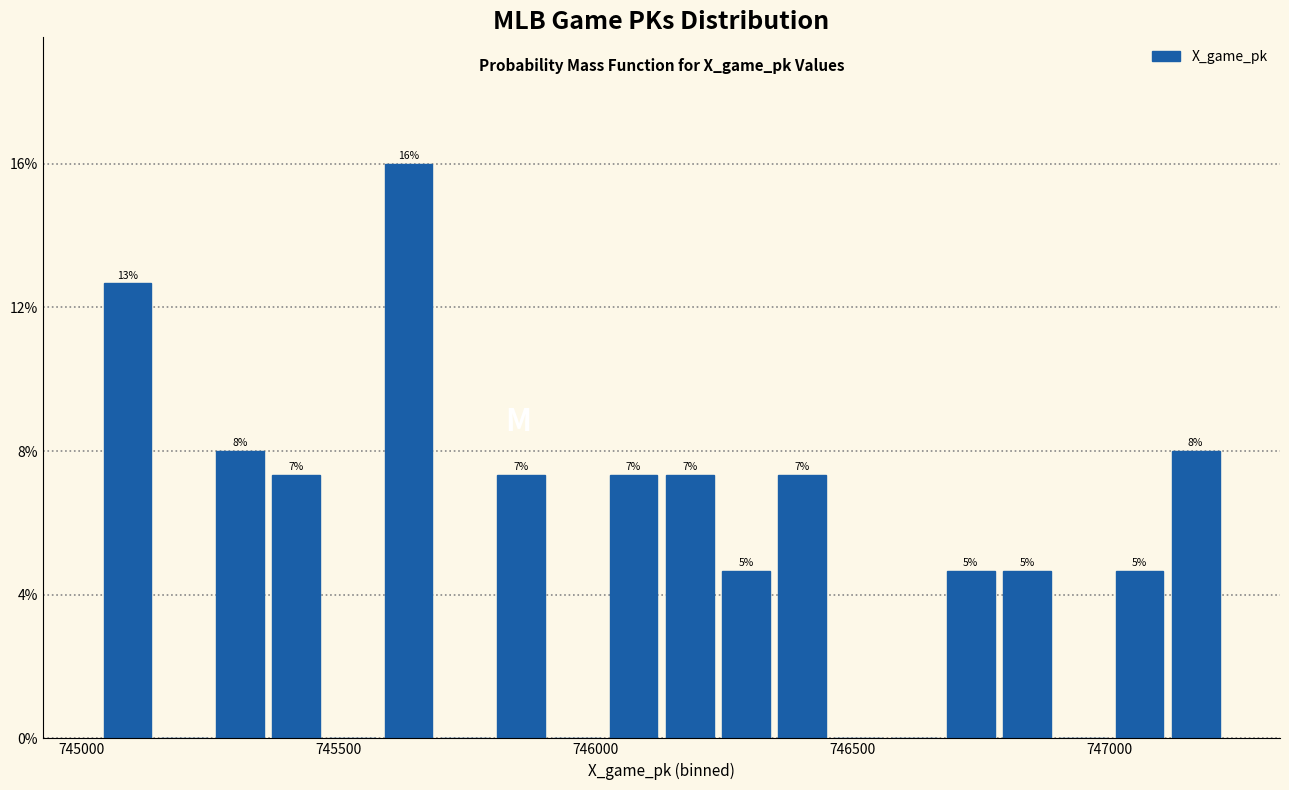

Around what value on the x-axis is the tallest bar? Give the approximate position of its centre, as read against the axis.

745650